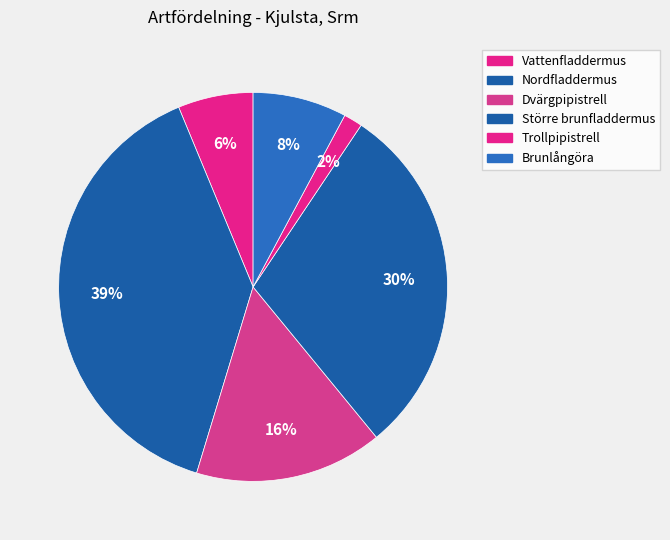

Which category has the smallest portion of the pie?

Trollpipistrell